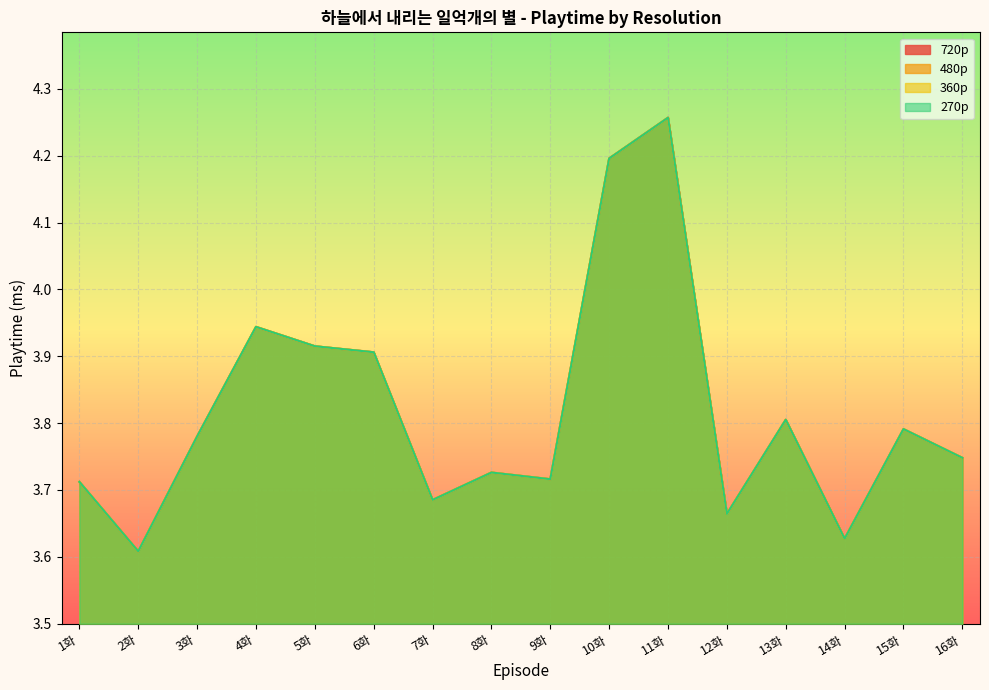

At how many categories does at least one series exceed 4?

2